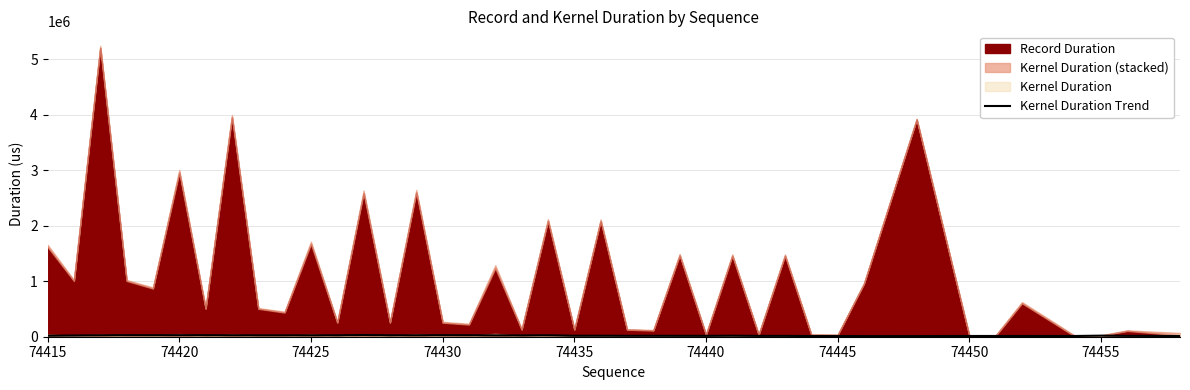

How many values are below 19544?

20